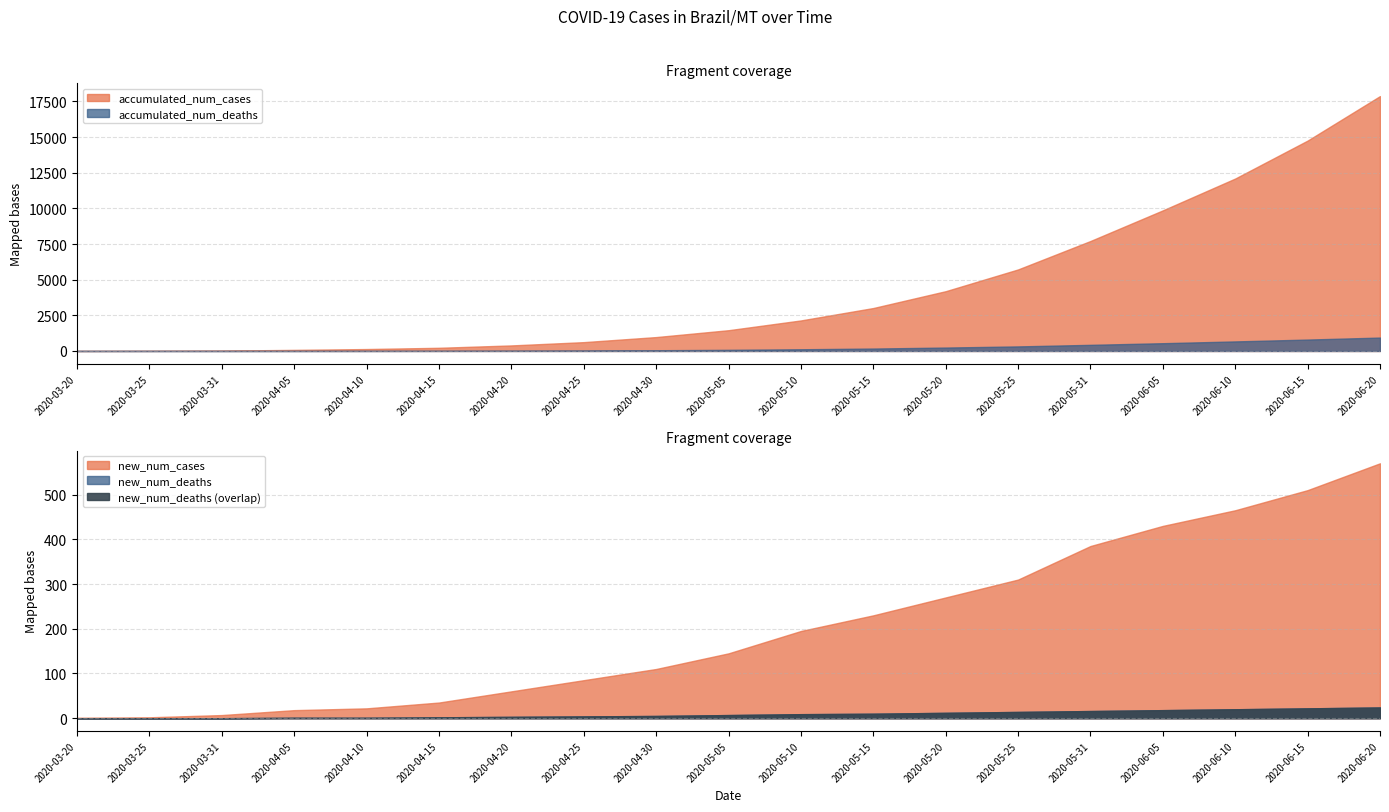

What position from the right is 2020-05-05?

10